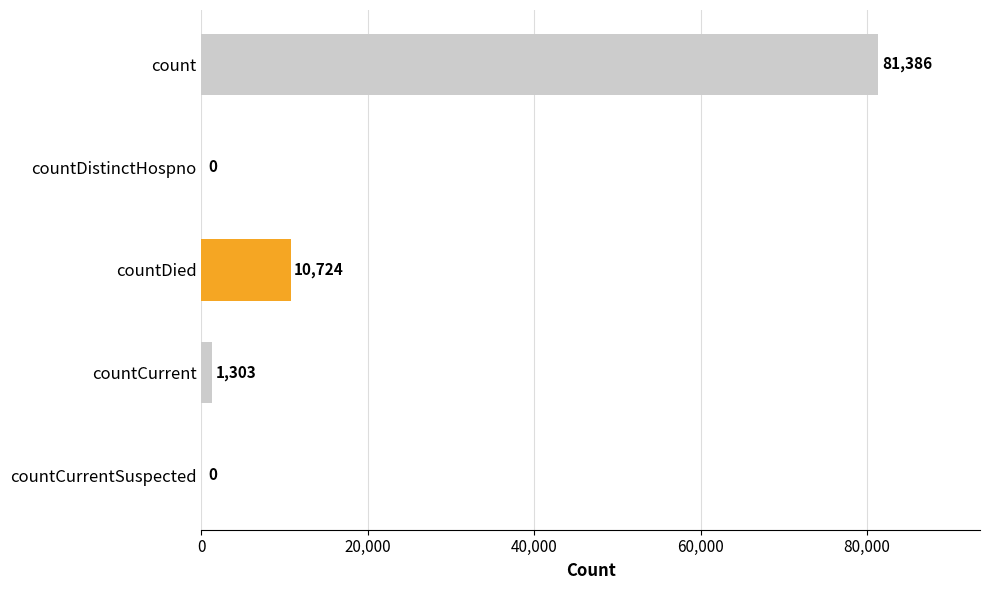

The value at countCurrentSuspected is -38283. True or false?

False